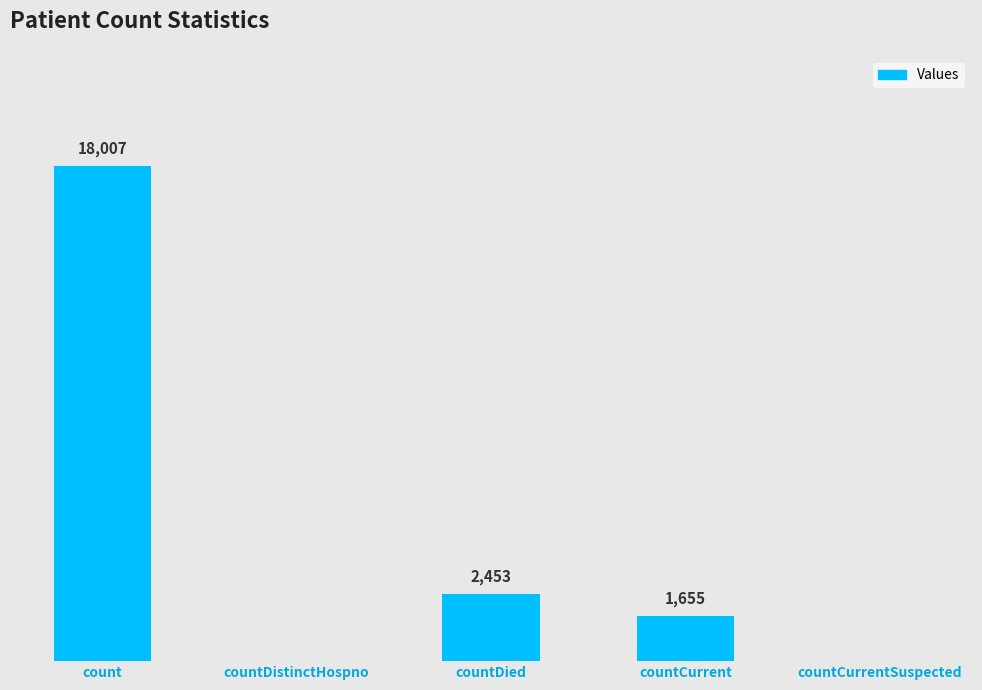

Which has a higher value, countDied or count?

count